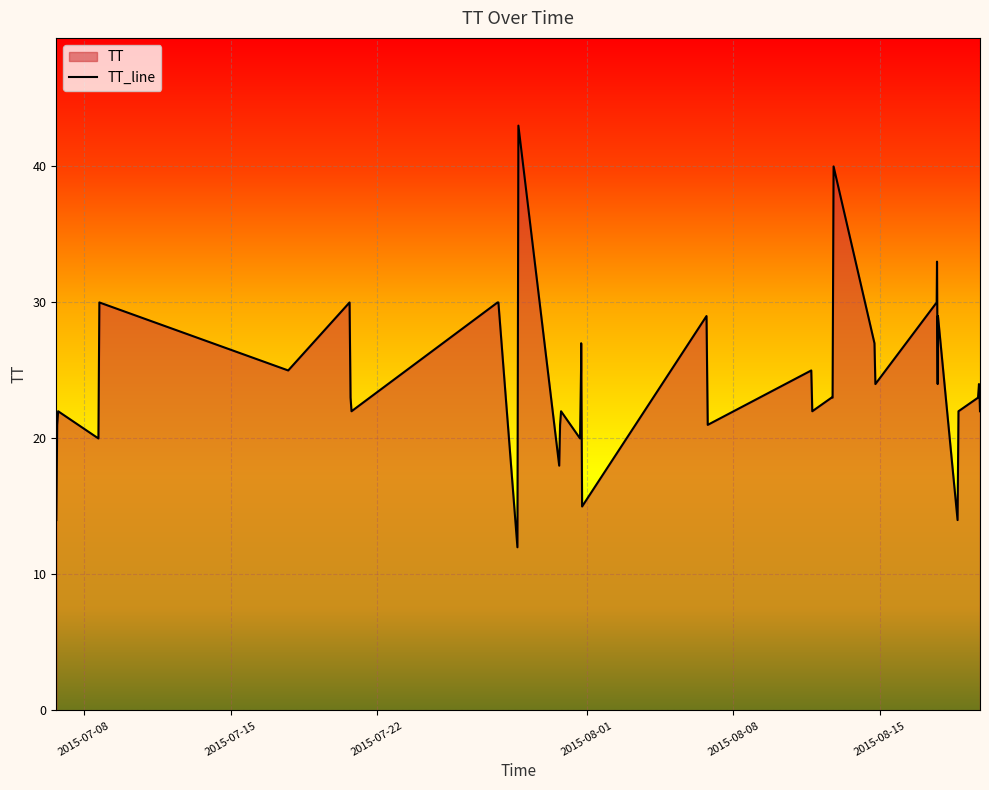

What is the difference between the values at 2015-07-20T17:29:07 and 2015-08-14T18:37:18?

1